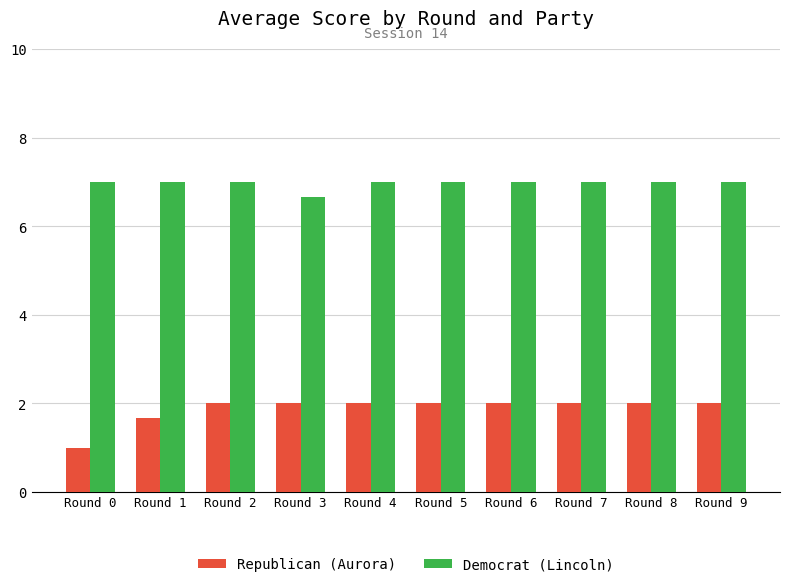

How many distinct data groups are displayed?

2